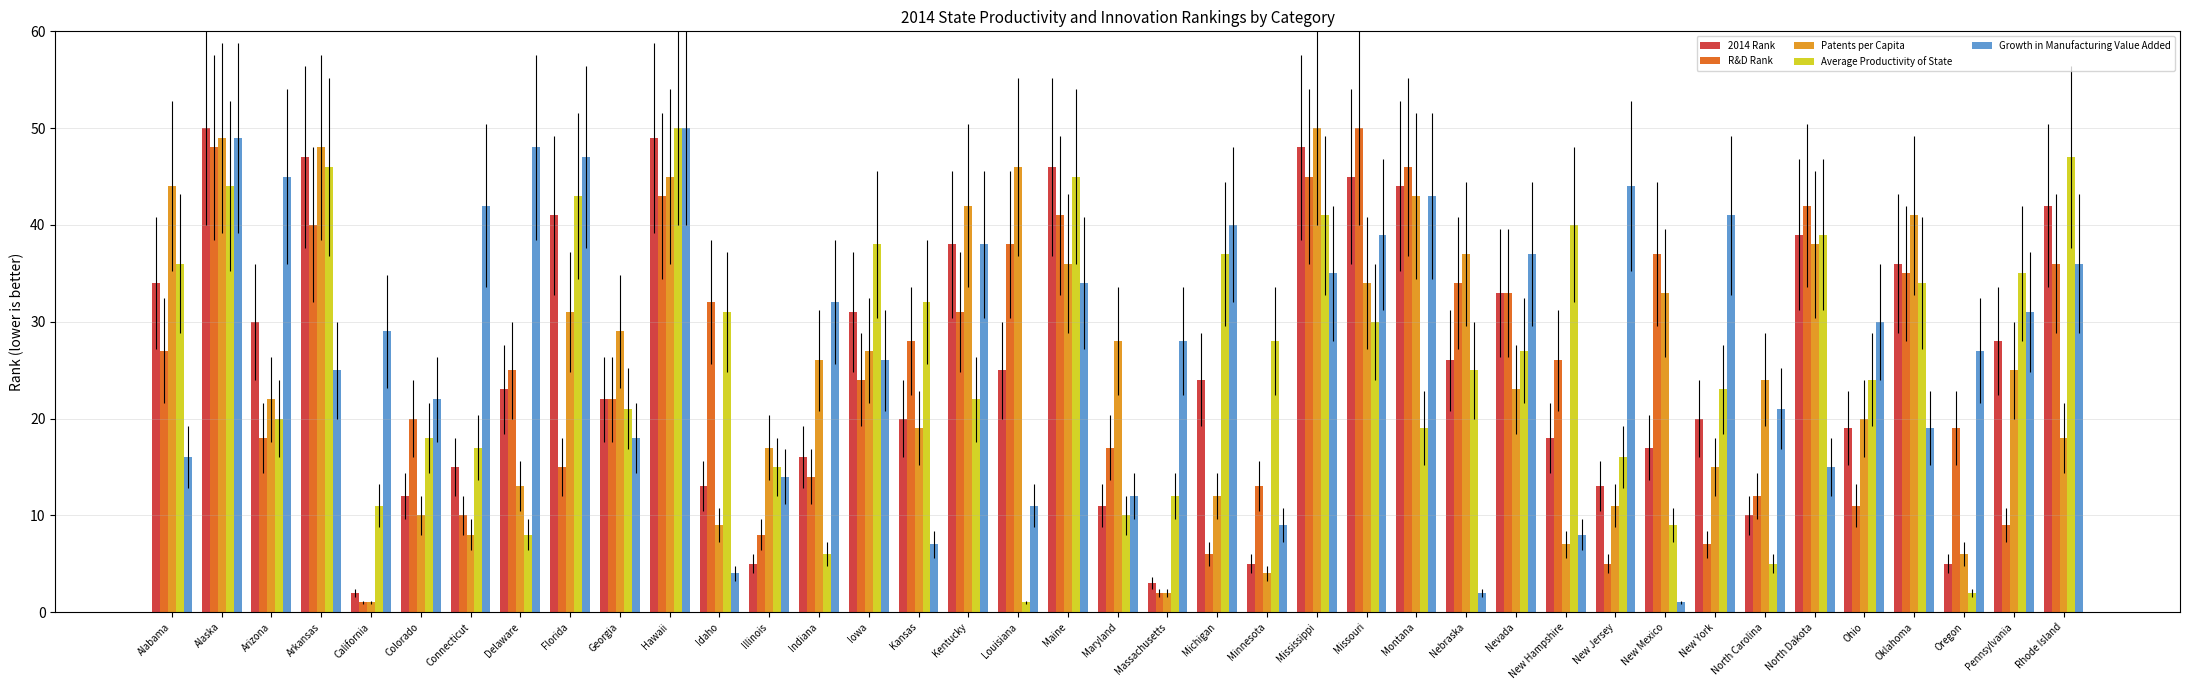

What is the difference between the maximum and minimum values in the Average Productivity of State series?

49